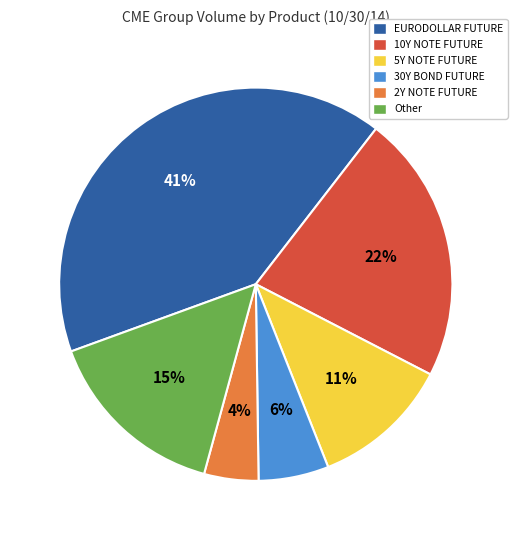

How many slices are in this pie chart?

6